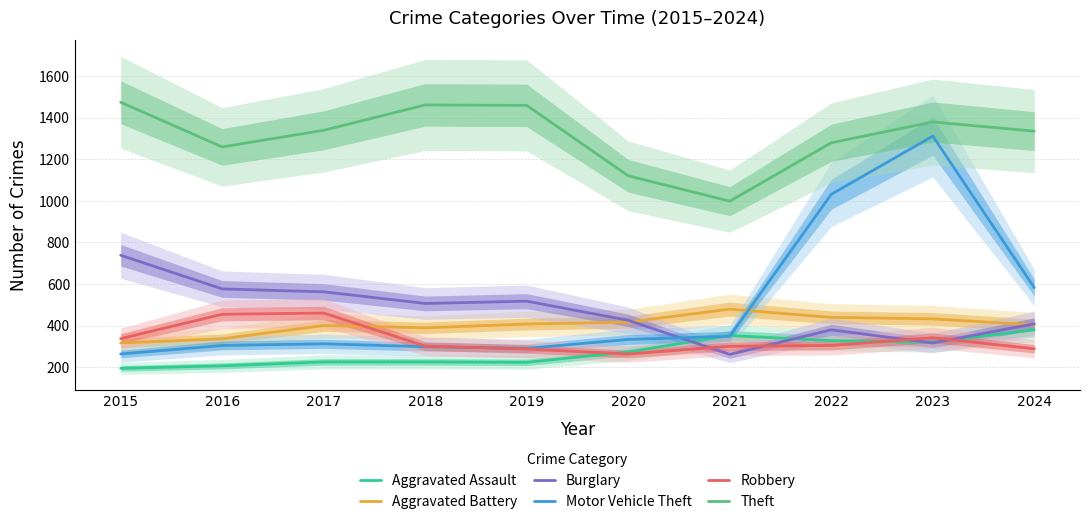

Between 2017 and 2021, which series saw the biggest shift?

Theft